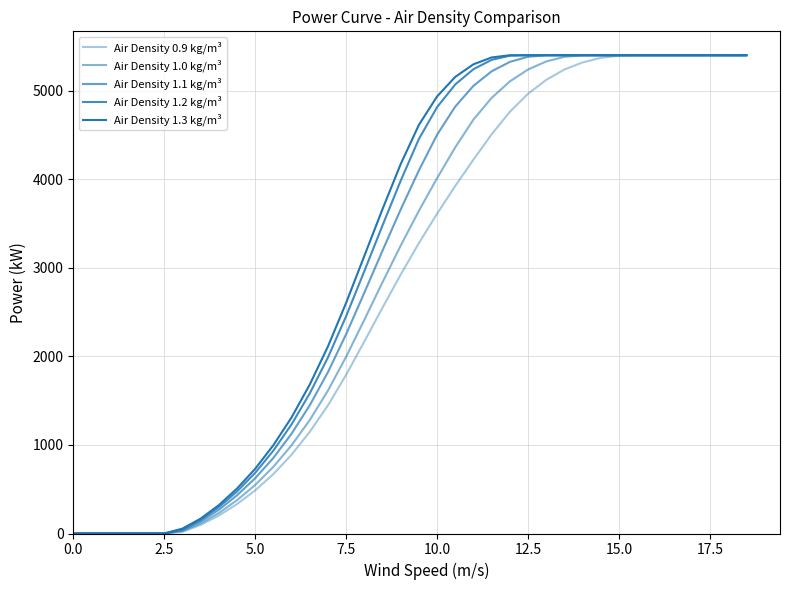

Rank the series by their maximum value, from lowest to highest.

Air Density 0.9 kg/m³, Air Density 1.0 kg/m³, Air Density 1.1 kg/m³, Air Density 1.2 kg/m³, Air Density 1.3 kg/m³